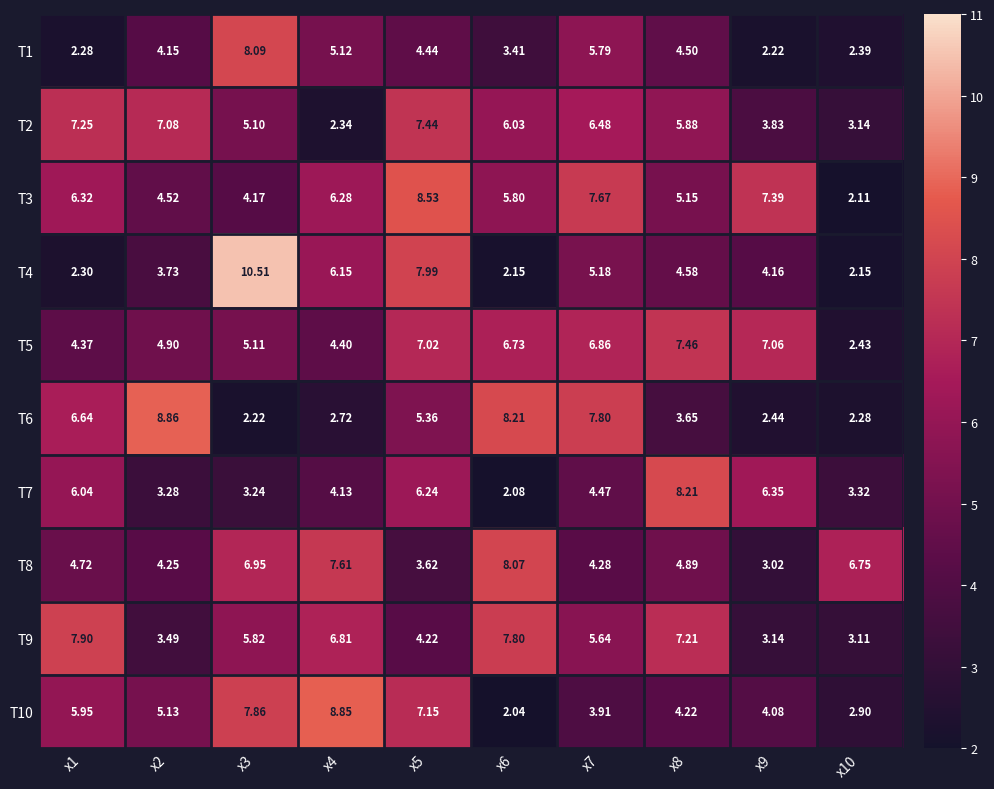

At x1, list the series in order from largest to smallest.

T9, T2, T6, T3, T7, T10, T8, T5, T4, T1